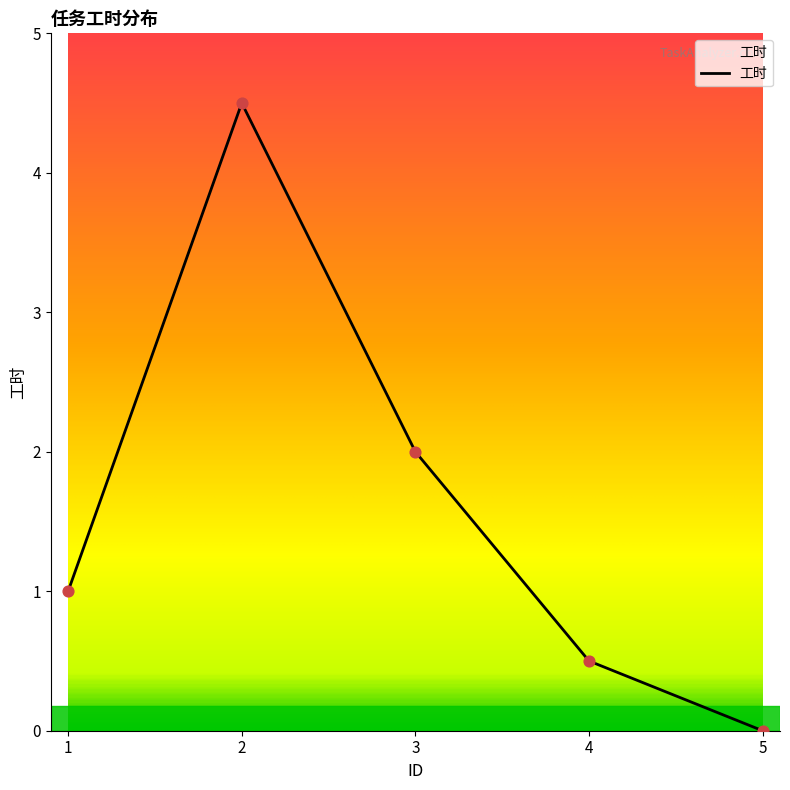

What is the change in value from 1 to 4?

-0.5